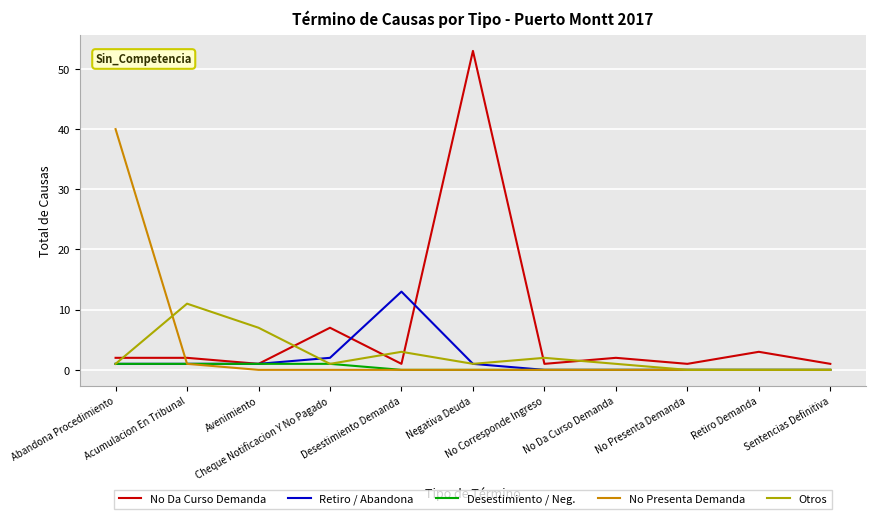

Rank the series at Sentencias Definitiva from highest to lowest value.

No Da Curso Demanda, Retiro / Abandona, Desestimiento / Neg., No Presenta Demanda, Otros